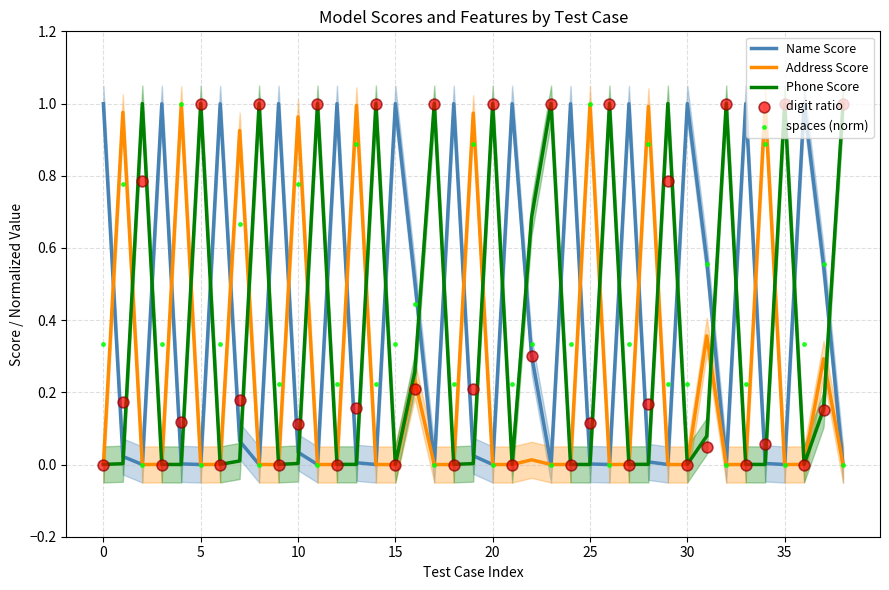

Which series reaches the maximum Y coordinate?

digit ratio